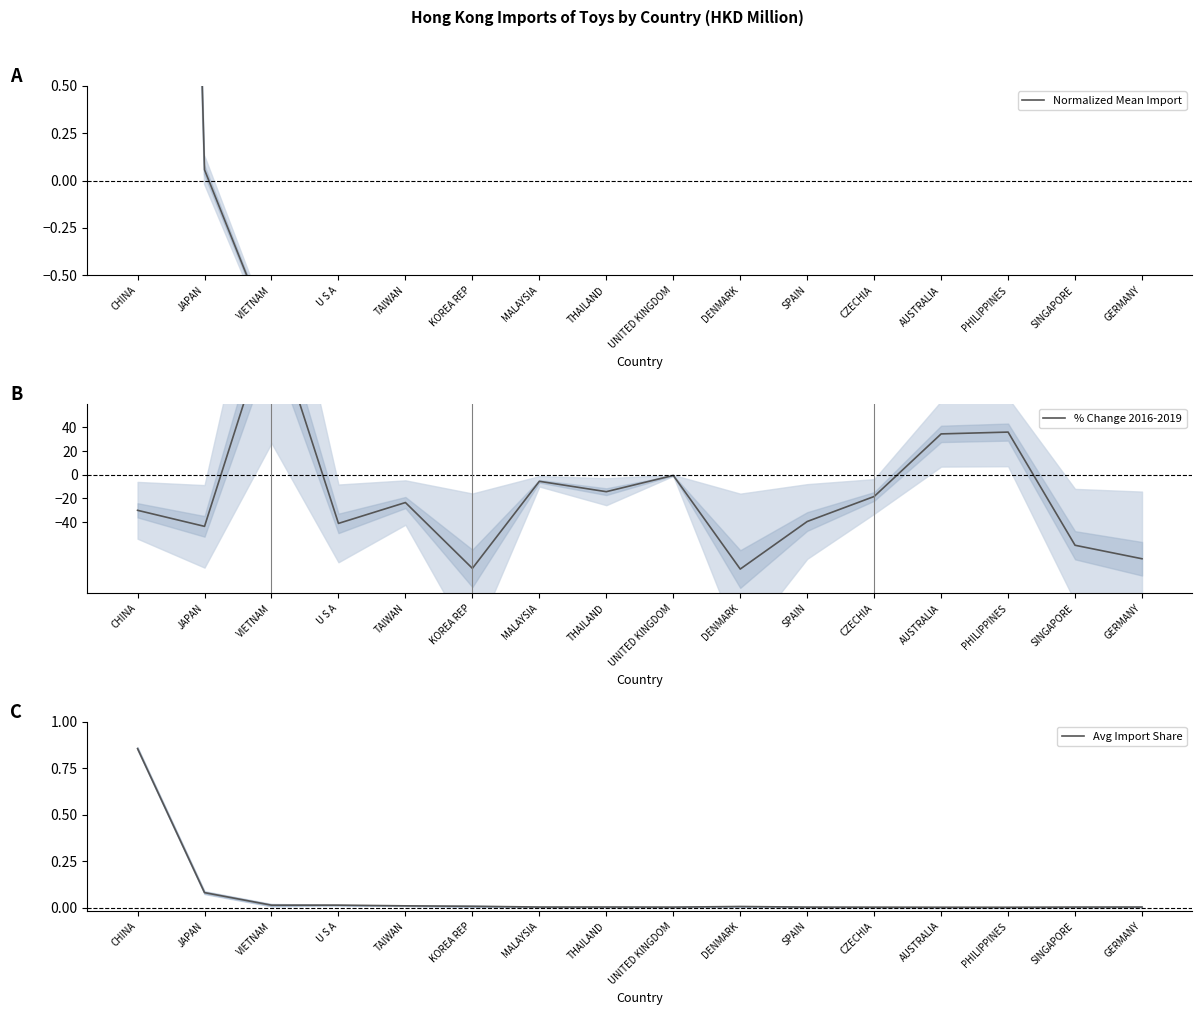

What is the label of the 11th point from the left?

SPAIN